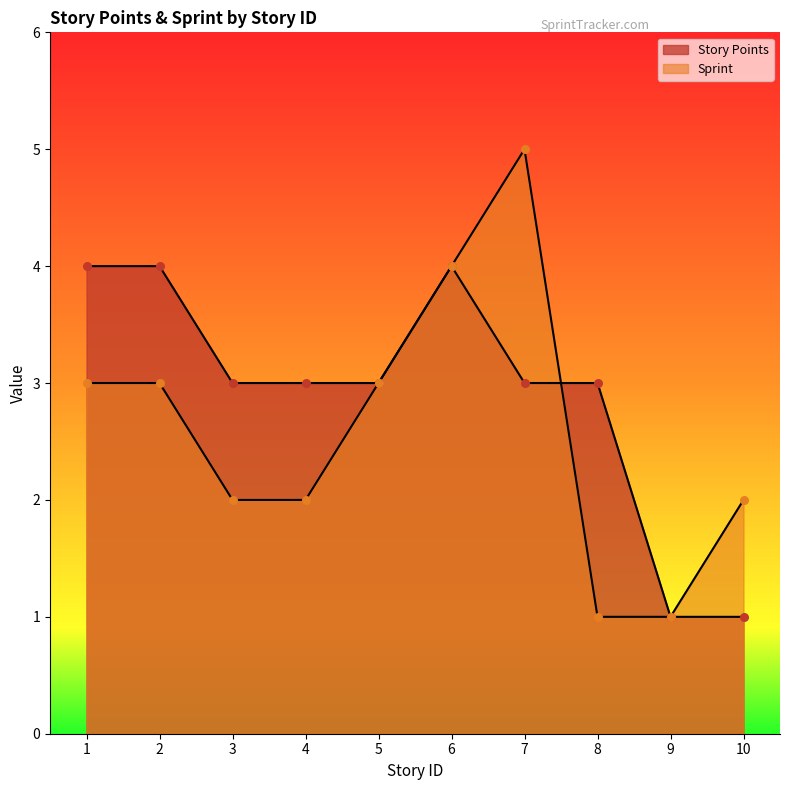

Which series has the largest total across all categories?

Story Points